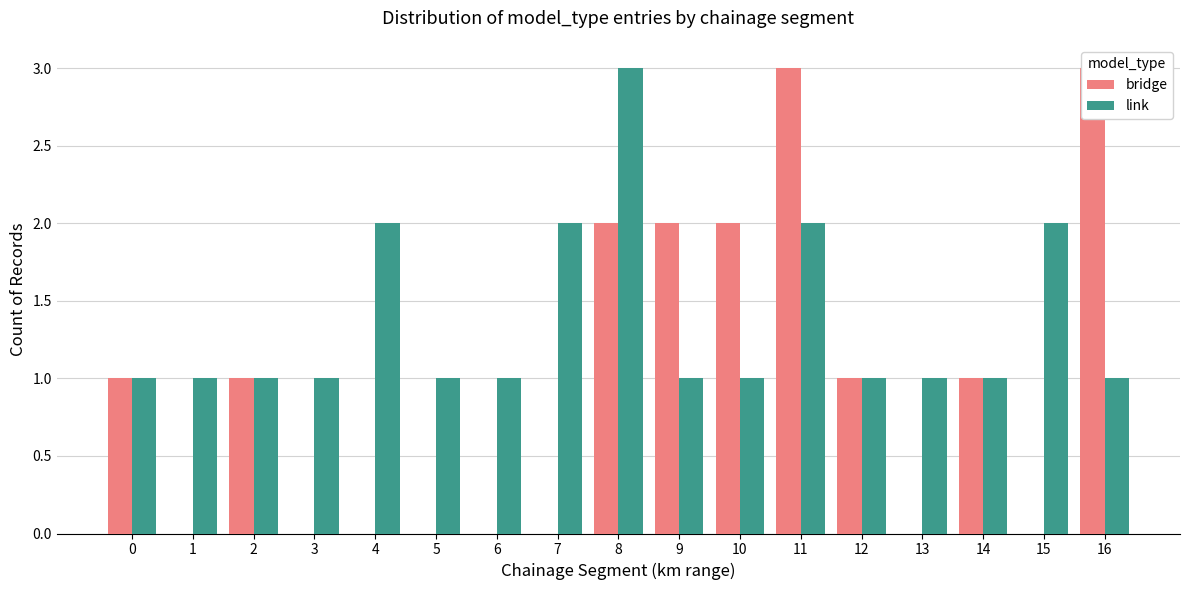

What are all the series names shown in the legend?

bridge, link